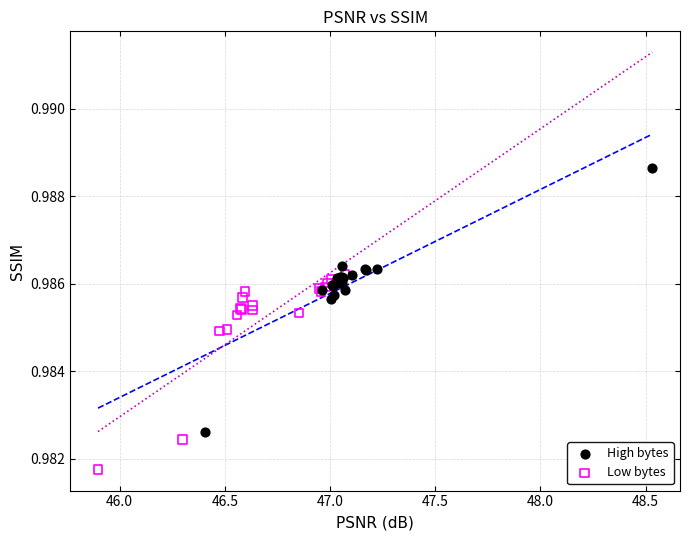

Which series contains the highest Y value?

High bytes